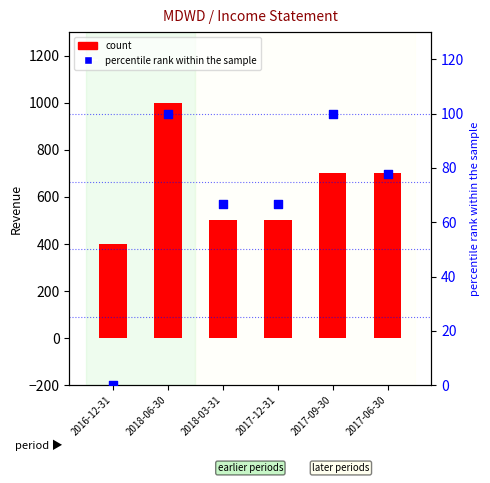

What is the total value across all series at 2016-12-31?

400.0